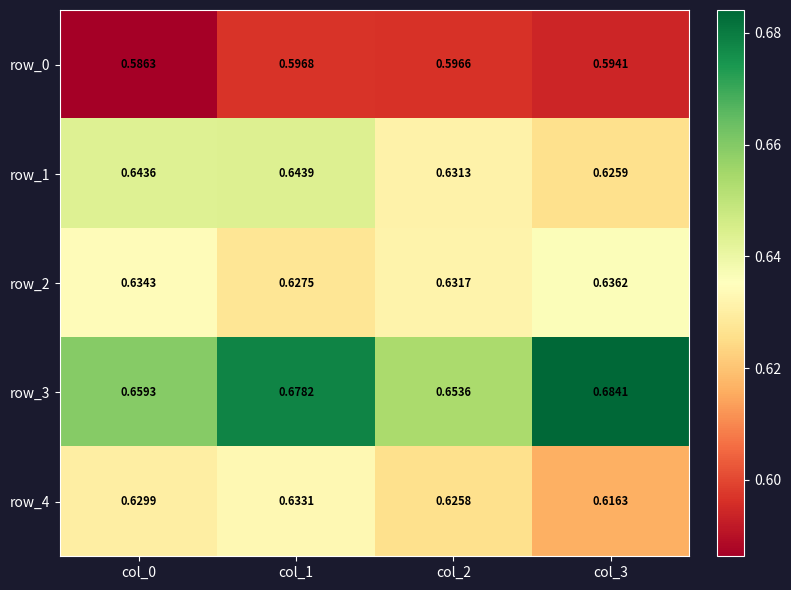

Is the value of row_4 at col_3 greater than the value of row_3 at col_1?

No